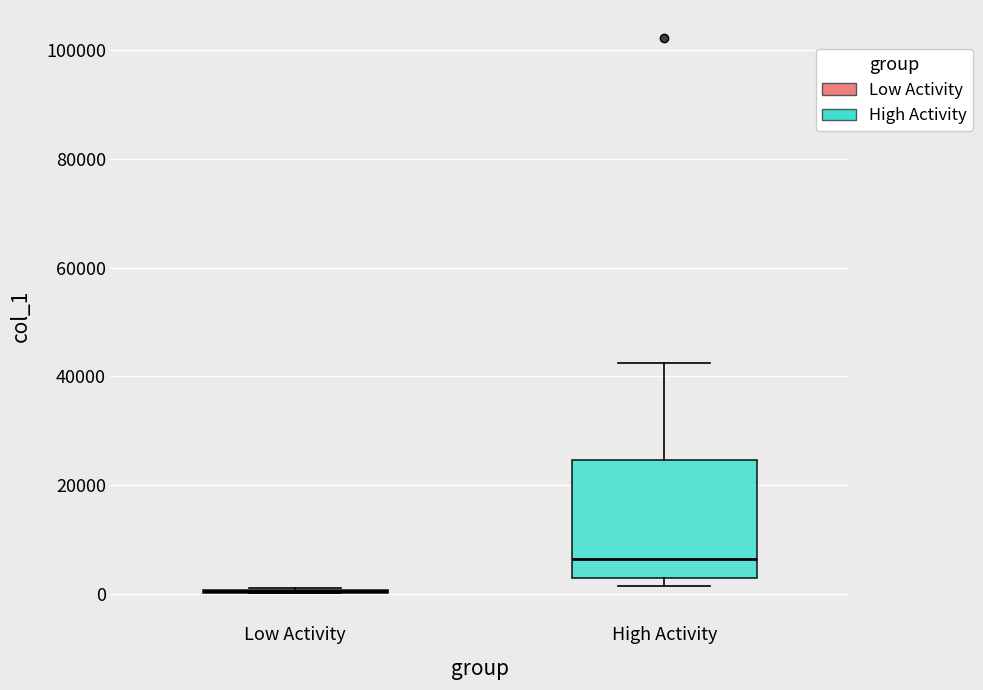

Comparing the boxes themselves (not the whiskers), which one is the tallest?

High Activity